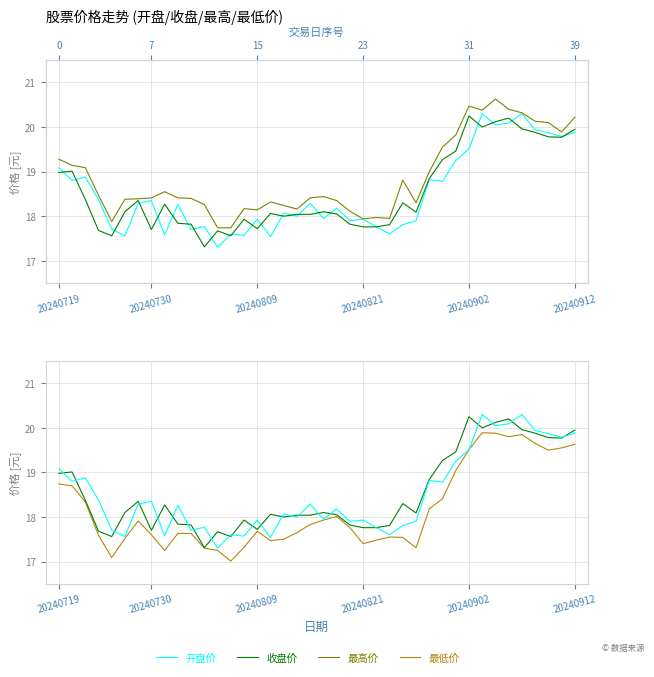

Reading left to right, transcribe all the data shown in this chart.

开盘价: 19.1	18.8	18.9	18.4	17.7	17.6	18.3	18.4	17.6	18.3	17.7	17.8	17.3	17.6	17.6	17.9	17.5	18.1	18.0	18.3	17.9	18.2	17.9	17.9	17.8	17.6	17.8	17.9	18.8	18.8	19.2	19.5	20.3	20.1	20.1	20.3	19.9	19.9	19.8	19.9
收盘价: 19.0	19.0	18.4	17.7	17.6	18.1	18.4	17.7	18.3	17.8	17.8	17.3	17.7	17.6	17.9	17.7	18.1	18.0	18.0	18.0	18.1	18.1	17.8	17.8	17.8	17.8	18.3	18.1	18.8	19.3	19.5	20.2	20.0	20.1	20.2	20.0	19.9	19.8	19.8	19.9
最高价: 19.3	19.1	19.1	18.5	17.9	18.4	18.4	18.4	18.6	18.4	18.4	18.3	17.7	17.7	18.2	18.1	18.3	18.2	18.2	18.4	18.4	18.4	18.1	17.9	18.0	17.9	18.8	18.3	19.0	19.6	19.8	20.5	20.4	20.6	20.4	20.3	20.1	20.1	19.9	20.2
最低价: 18.7	18.7	18.3	17.6	17.1	17.5	17.9	17.6	17.2	17.6	17.6	17.3	17.2	17.0	17.3	17.7	17.5	17.5	17.6	17.8	17.9	18.0	17.8	17.4	17.5	17.6	17.5	17.3	18.2	18.4	19.0	19.5	19.9	19.9	19.8	19.9	19.6	19.5	19.6	19.6